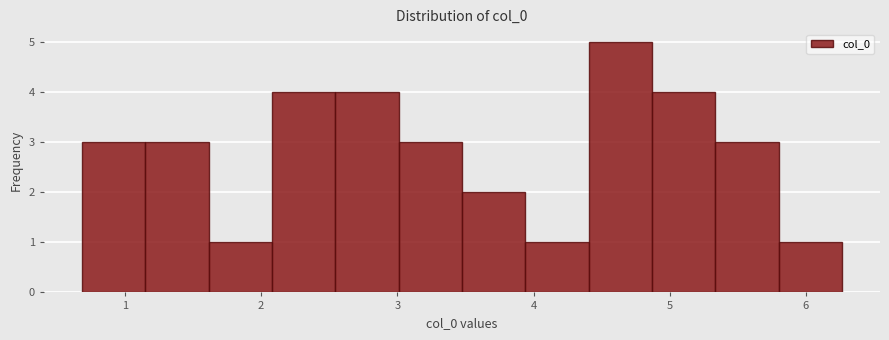

Which range on the x-axis has the tallest bar?

4.4 to 4.9